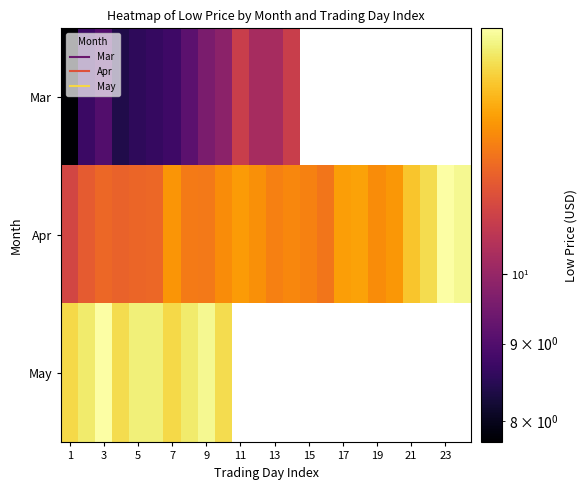

What is the minimum value shown in the chart?

7.8